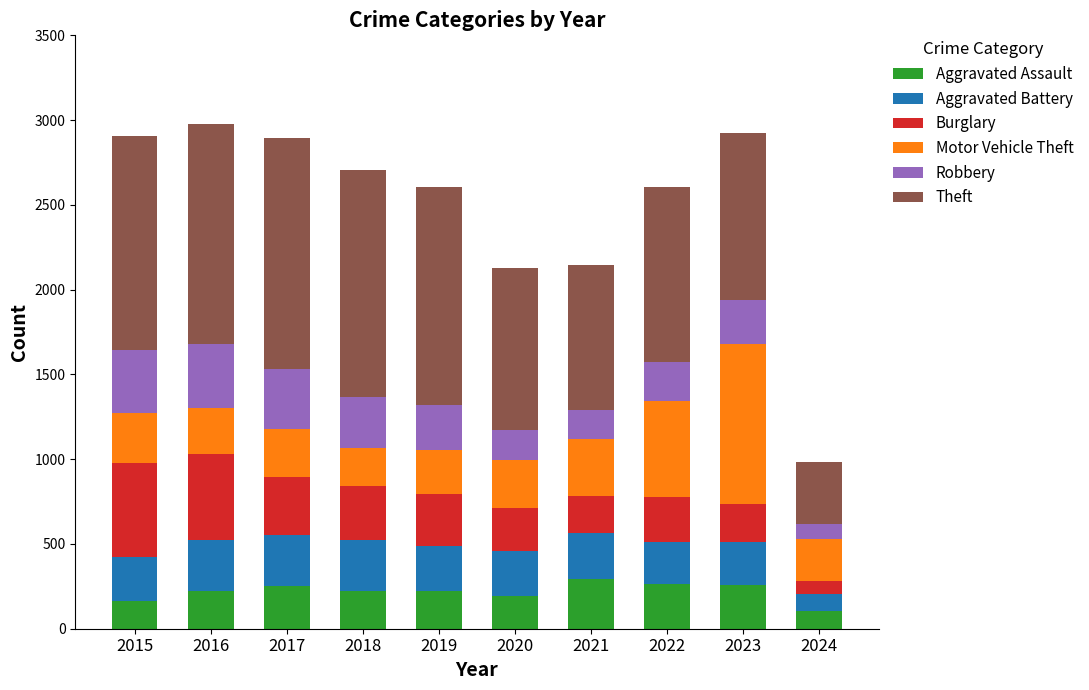

True or false: Aggravated Assault has a value of 91 at 2019.

False